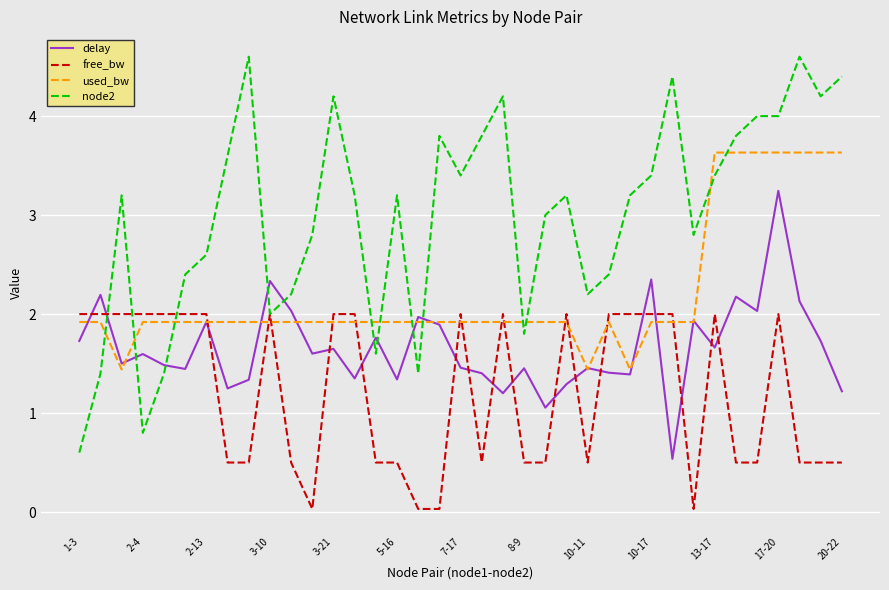

Which series has the largest total across all categories?

node2